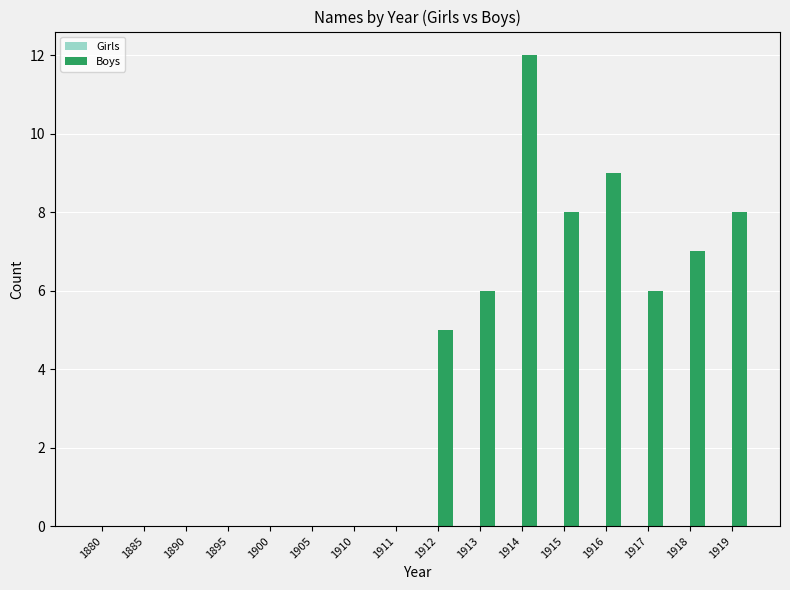

How many series are shown in this chart?

1